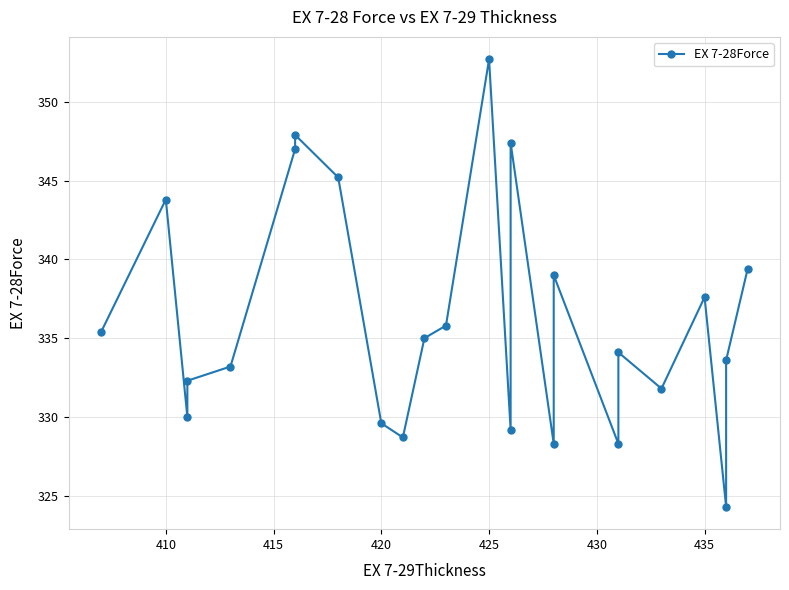

What is the maximum value shown in the chart?

352.7